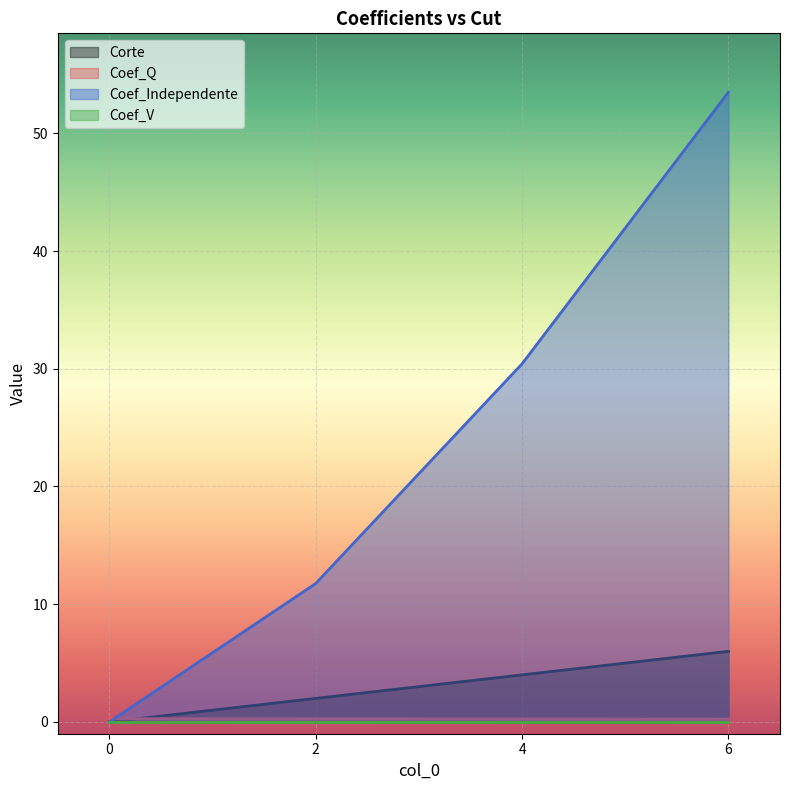

At how many categories does at least one series exceed 53?

1